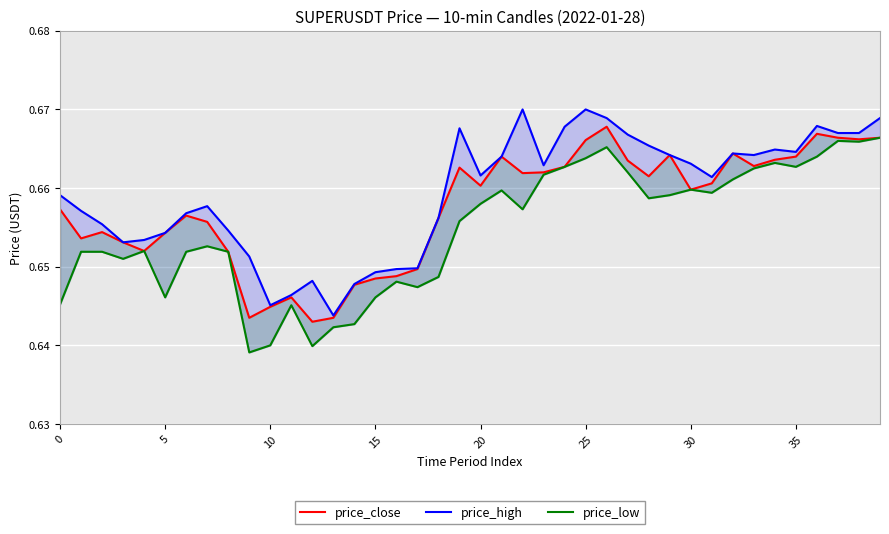

What are all the series names shown in the legend?

price_close, price_high, price_low